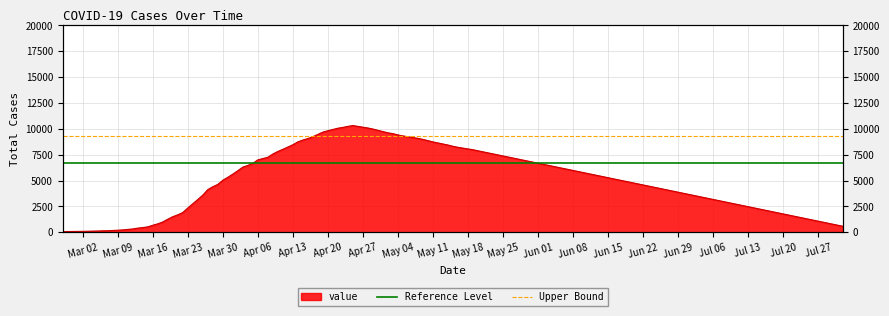

How many lines are shown in the chart?

2